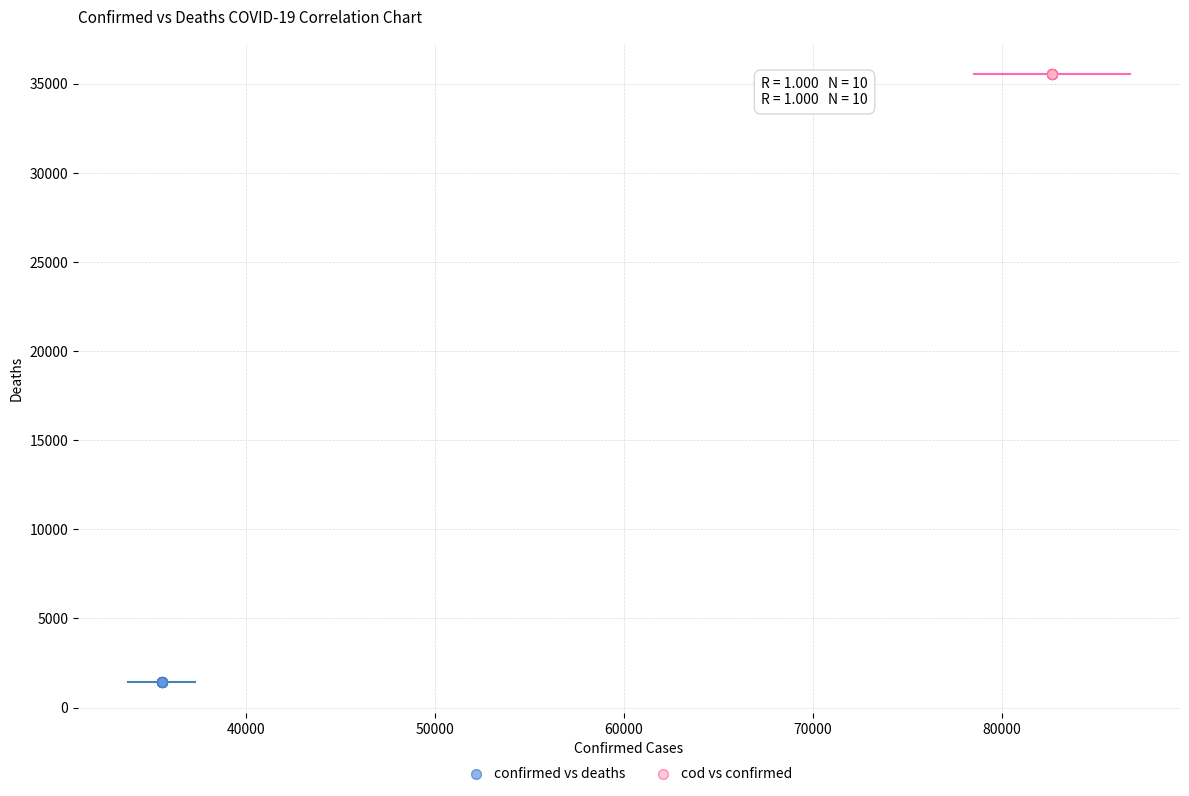

Which series reaches the maximum Y coordinate?

cod vs confirmed